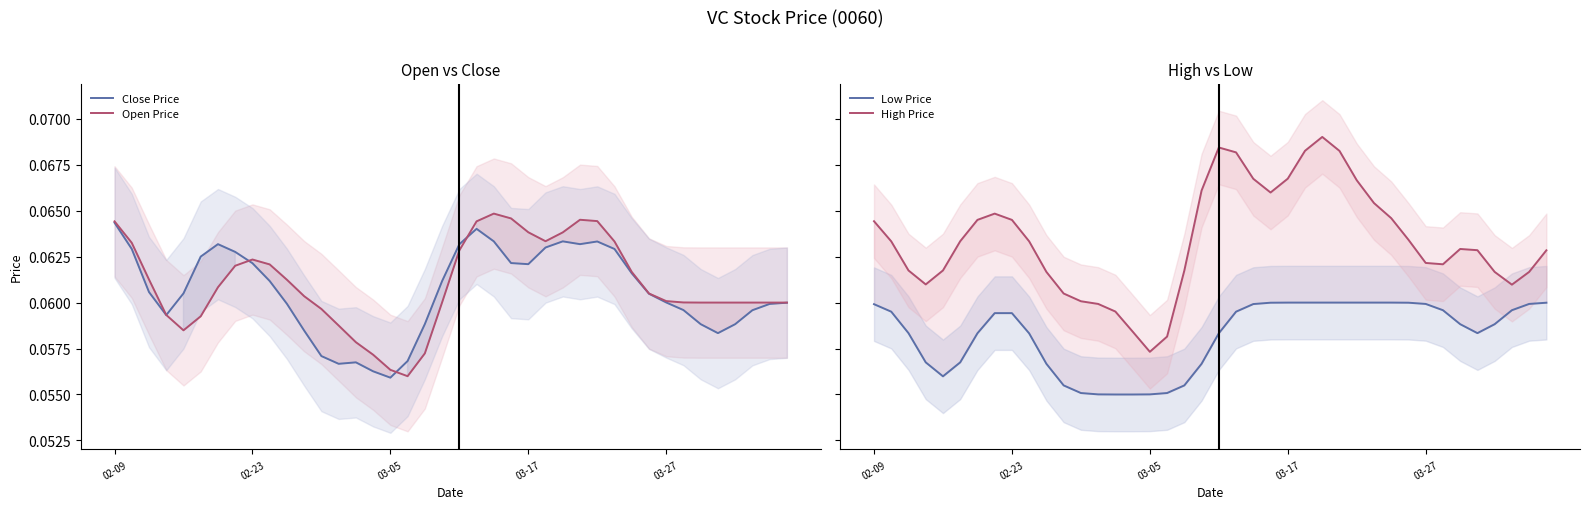

What position from the right is 29?

11